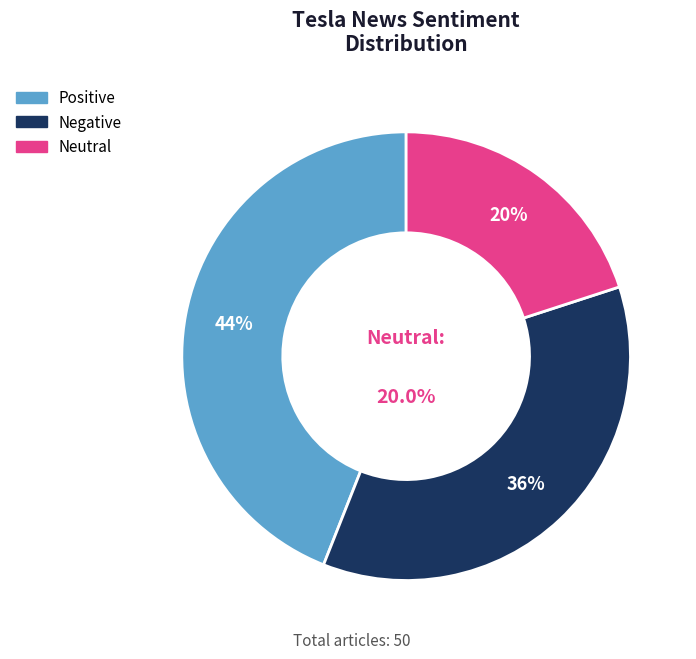

Between Neutral and Positive, which is larger?

Positive